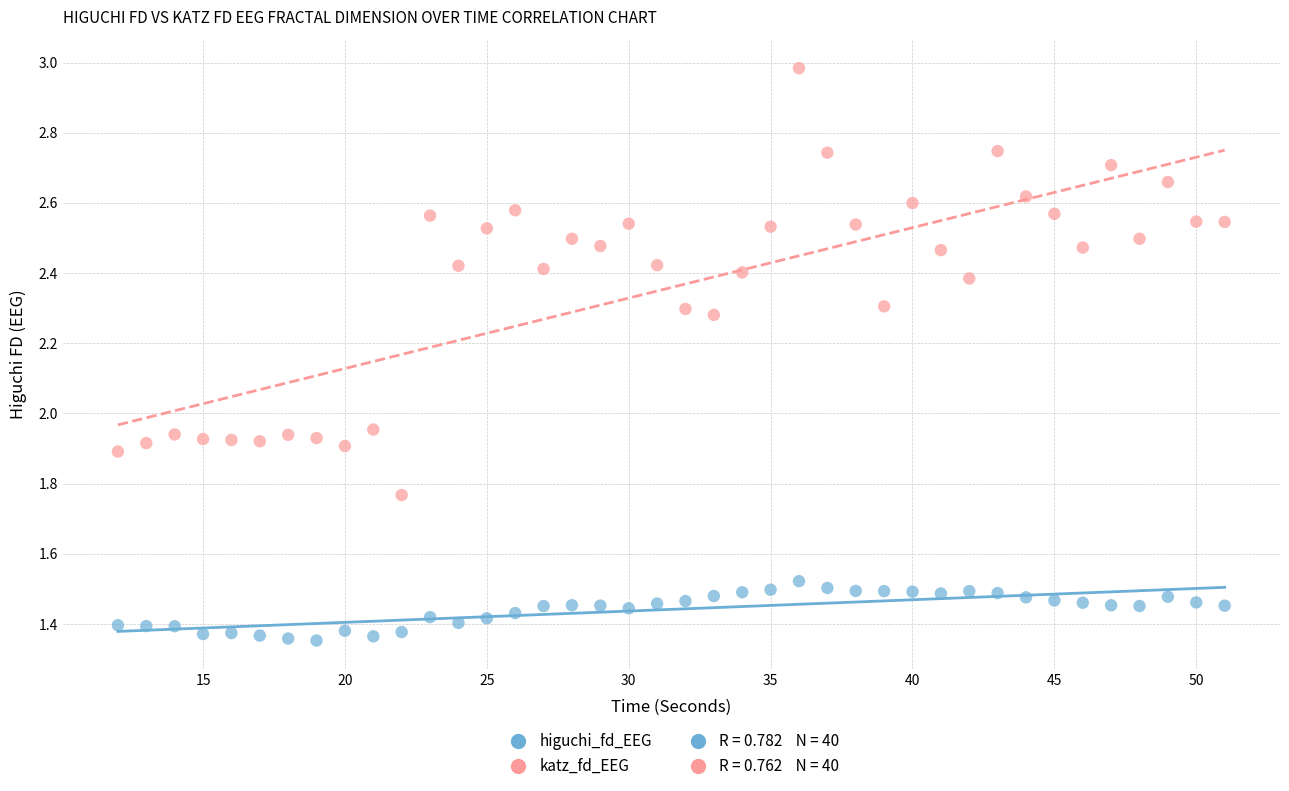

What is the X range (max minus min) for the scatter plot?

39.0